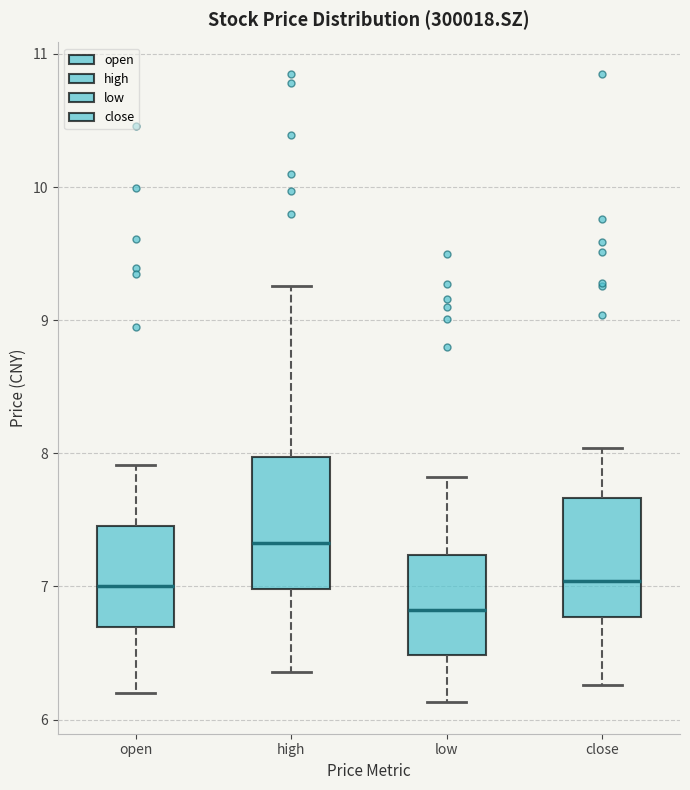

Reading left to right, transcribe this box plot: for each box, give where its median line is, the range the box spans, and where its two whiskers end, as read against the y-axis. The values are not printed on the chart, so give them approximately, as read against the axis.

open: median 7.0, box 6.7 to 7.5, whiskers 6.2 to 7.9
high: median 7.3, box 7.0 to 8.0, whiskers 6.4 to 9.3
low: median 6.8, box 6.5 to 7.2, whiskers 6.1 to 7.8
close: median 7.0, box 6.8 to 7.7, whiskers 6.3 to 8.0